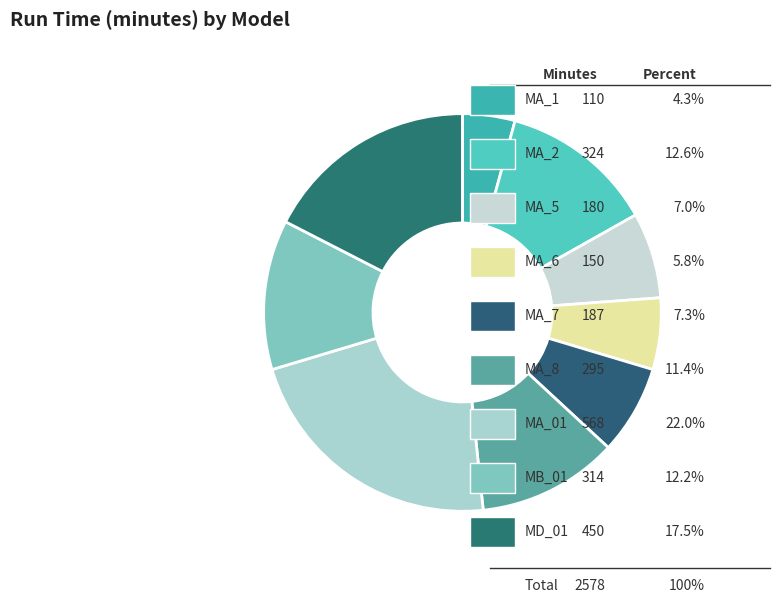

How many segments does this pie chart have?

9